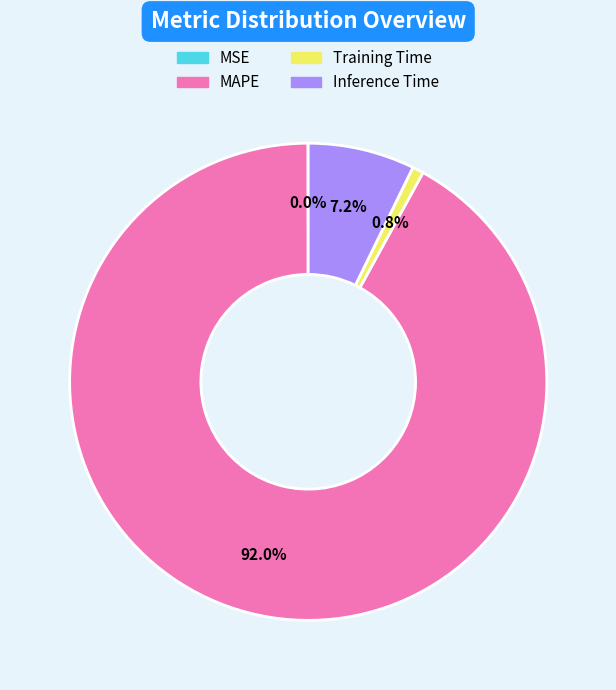

The Inference Time slice represents 21% of the pie. True or false?

False